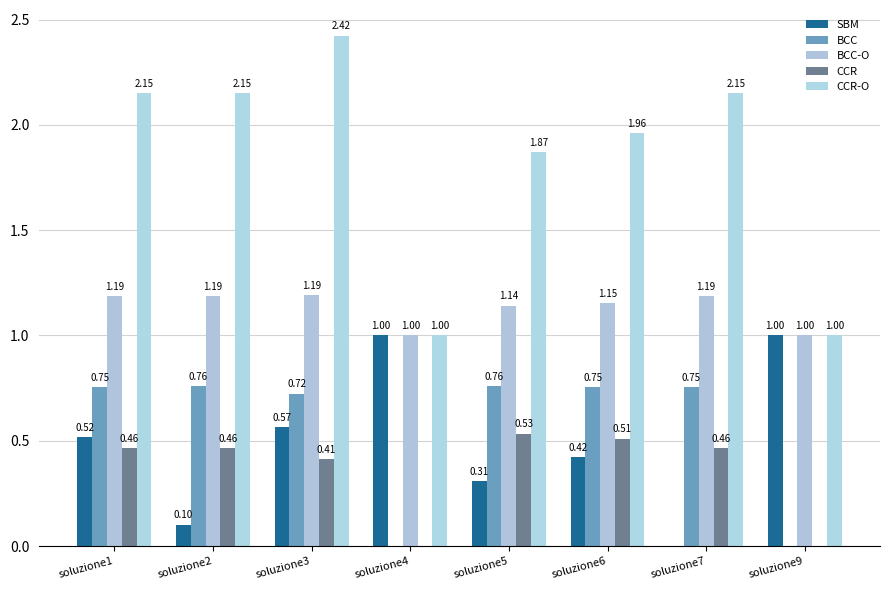

At which label does BCC-O first exceed 1?

soluzione1